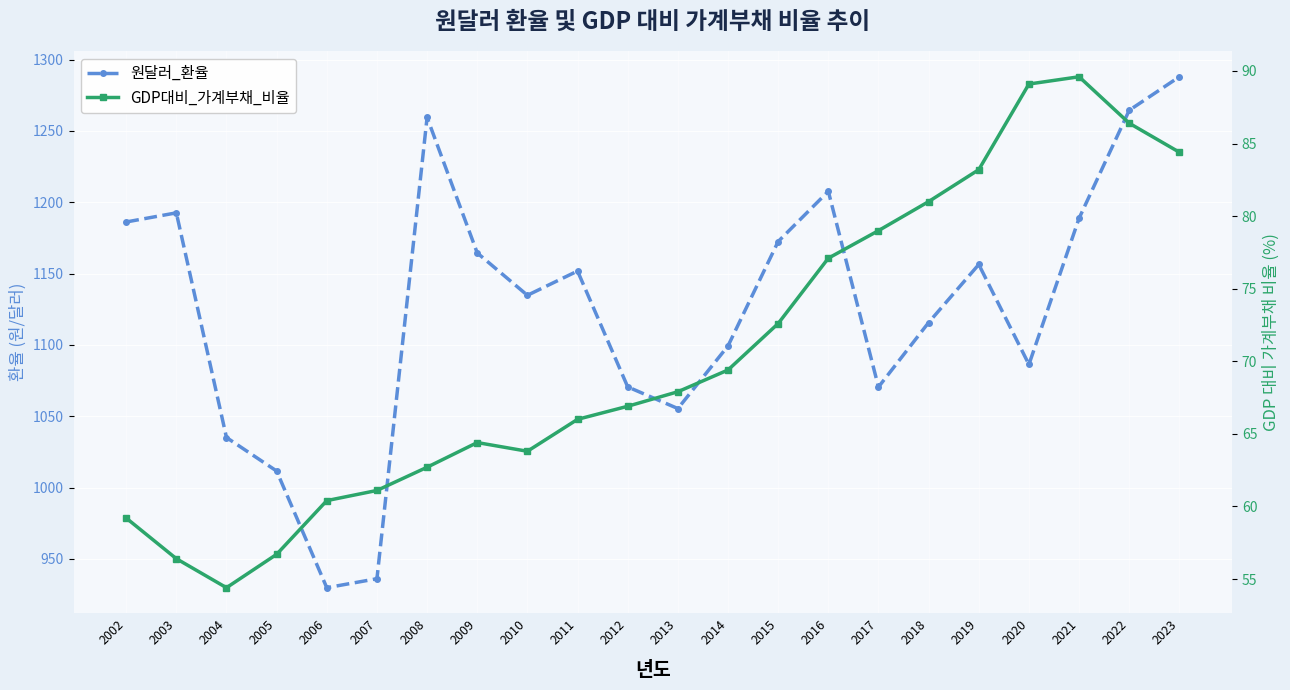

True or false: GDP대비_가계부채_비율 and 원달러_환율 cross at least once.

False